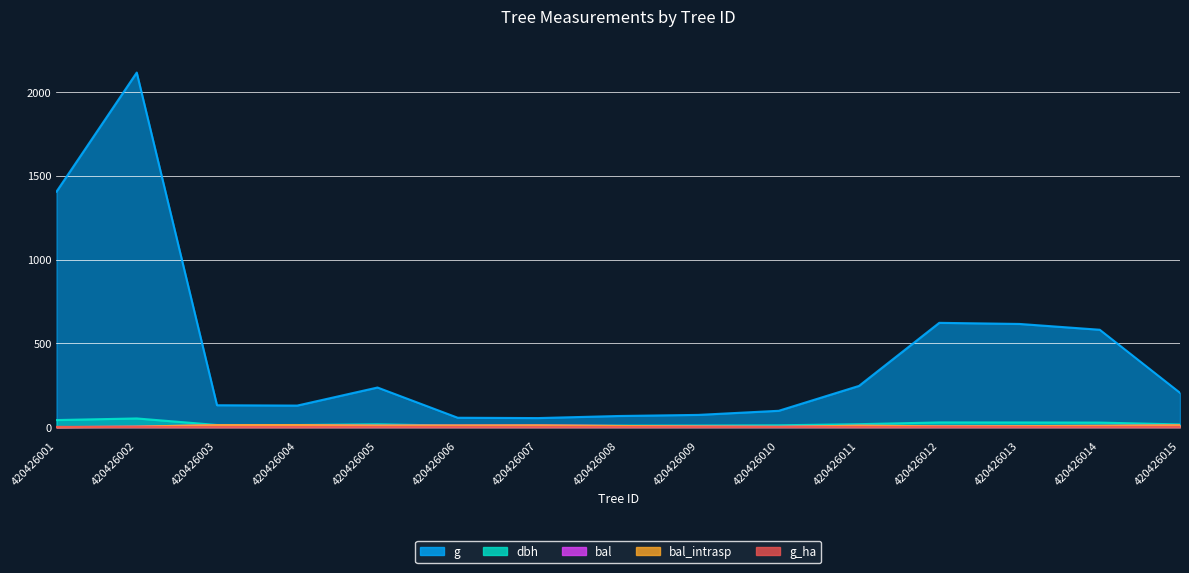

Which label corresponds to the smallest value in the chart?

420426001